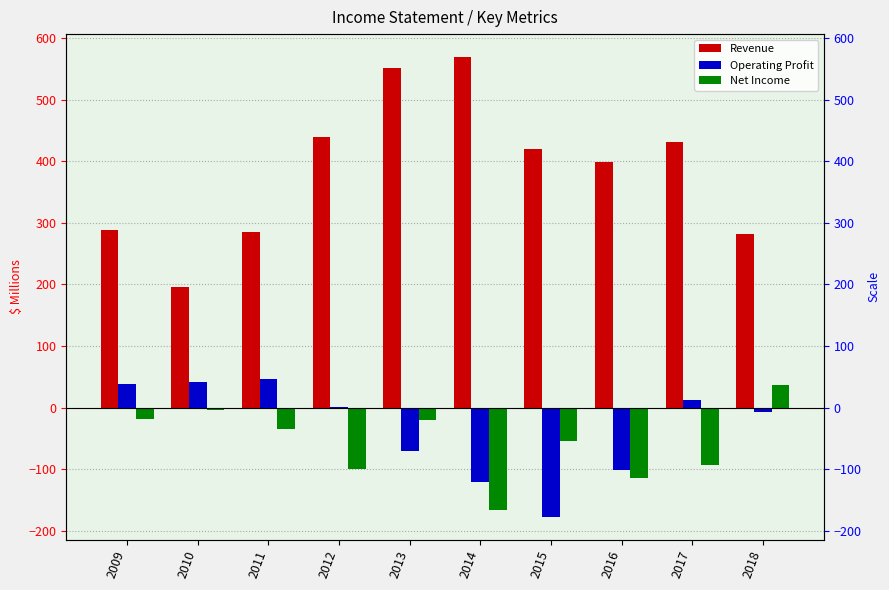

Which series has the largest total across all categories?

Revenue